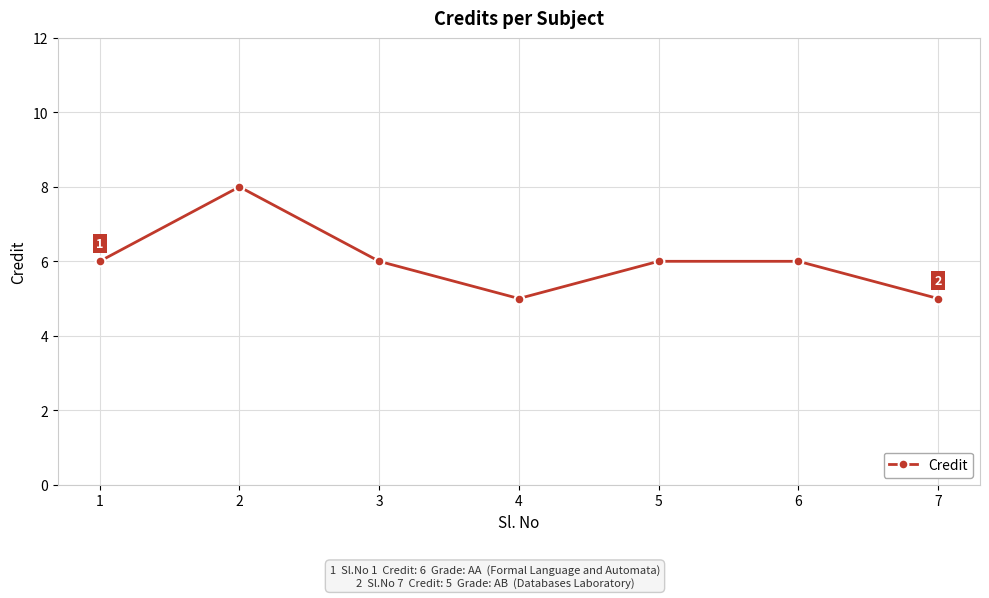

Reading left to right, what are all the values shown in this chart?

1=6	2=8	3=6	4=5	5=6	6=6	7=5